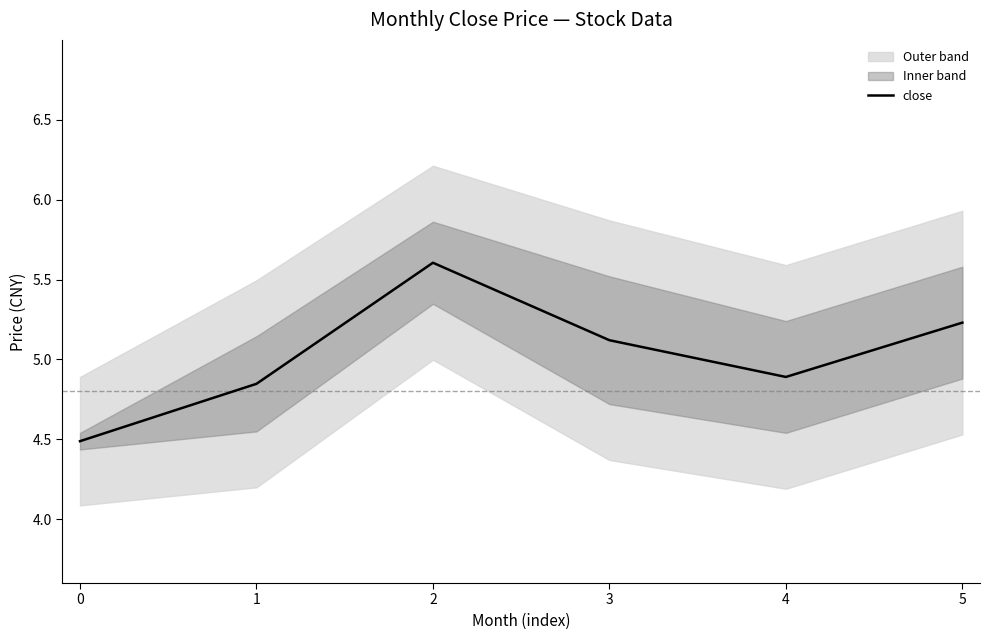

What is the difference between the second highest and minimum values?

0.7